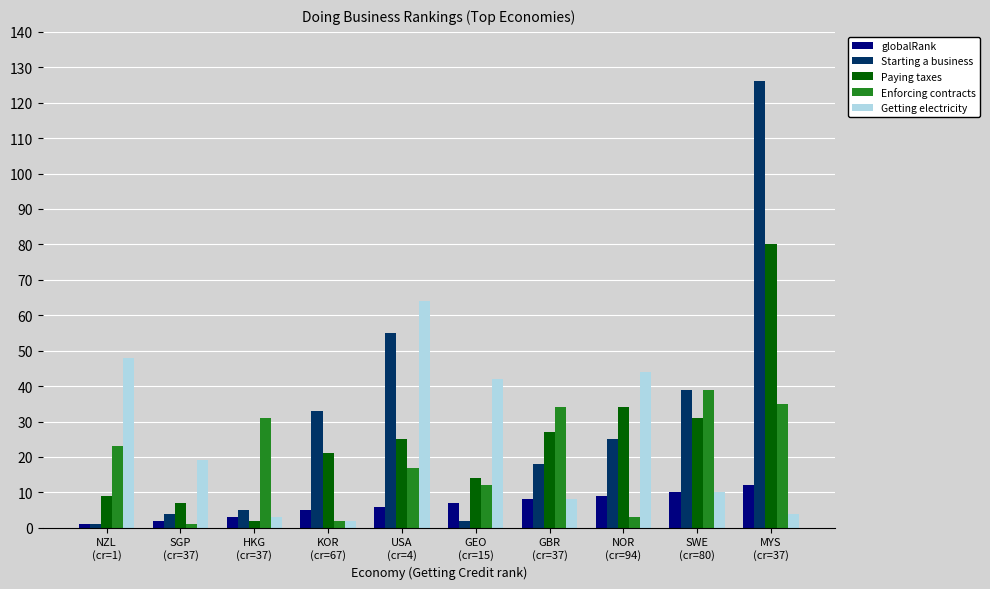

List the series in order of their peak value, highest first.

Starting a business, Paying taxes, Getting electricity, Enforcing contracts, globalRank